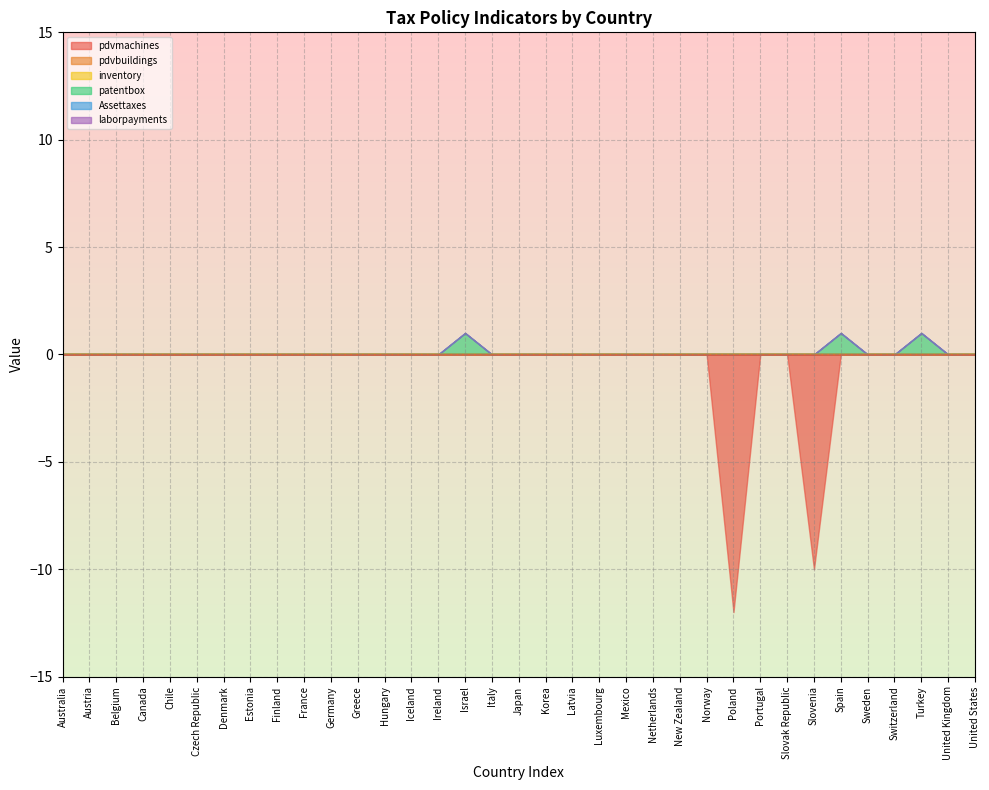

True or false: patentbox and pdvmachines intersect in this chart.

False